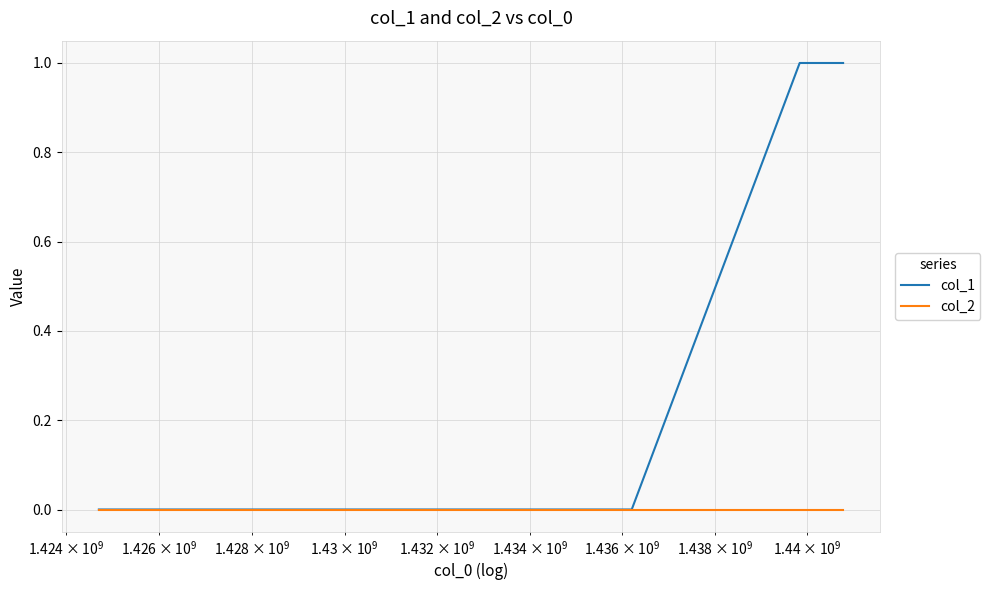

Which series has the largest total across all categories?

col_1